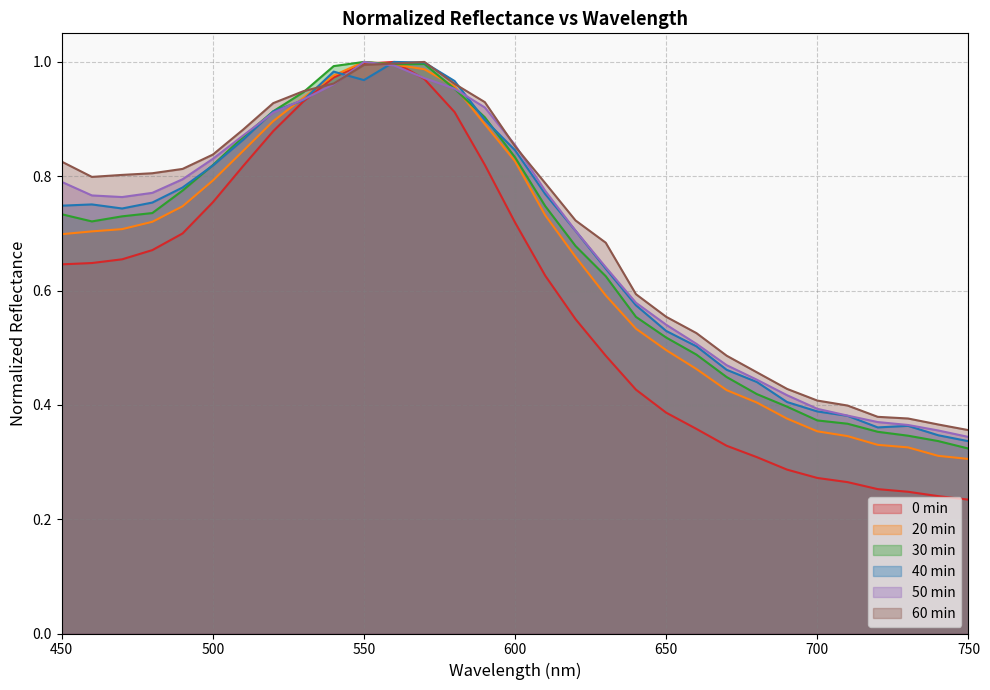

What is the minimum value shown in the chart?

0.2